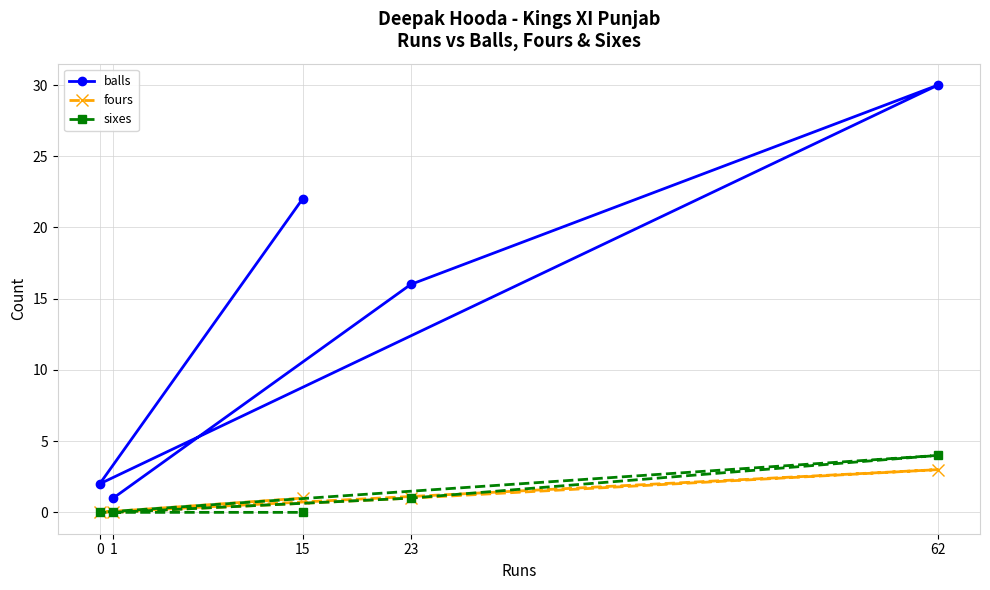

What is the average value of the fours series?

1